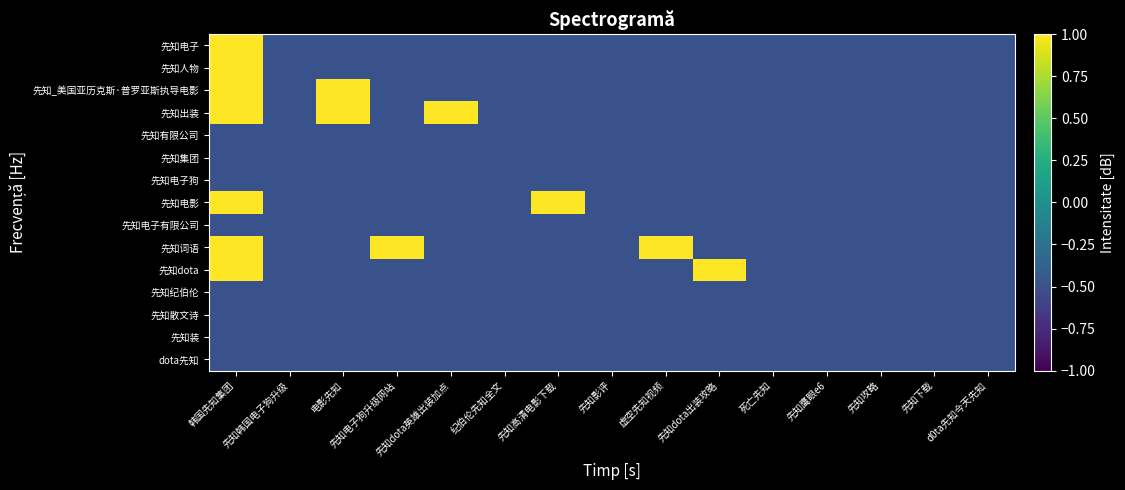

Reading right to left, extract all data points from this chart.

先知电子: d0ta先知今天先知=-0.5	先知下载=-0.5	先知攻略=-0.5	先知鹰眼e6=-0.5	死亡先知=-0.5	先知dota出装攻略=-0.5	虚空先知视频=-0.5	先知影评=-0.5	先知高清电影下载=-0.5	纪伯伦先知全文=-0.5	先知dota英雄出装加点=-0.5	先知电子狗升级网站=-0.5	电影先知=-0.5	先知韩国电子狗升级=-0.5	韩国先知集团=1.0
先知人物: d0ta先知今天先知=-0.5	先知下载=-0.5	先知攻略=-0.5	先知鹰眼e6=-0.5	死亡先知=-0.5	先知dota出装攻略=-0.5	虚空先知视频=-0.5	先知影评=-0.5	先知高清电影下载=-0.5	纪伯伦先知全文=-0.5	先知dota英雄出装加点=-0.5	先知电子狗升级网站=-0.5	电影先知=-0.5	先知韩国电子狗升级=-0.5	韩国先知集团=1.0
先知_美国亚历克斯·普罗亚斯执导电影: d0ta先知今天先知=-0.5	先知下载=-0.5	先知攻略=-0.5	先知鹰眼e6=-0.5	死亡先知=-0.5	先知dota出装攻略=-0.5	虚空先知视频=-0.5	先知影评=-0.5	先知高清电影下载=-0.5	纪伯伦先知全文=-0.5	先知dota英雄出装加点=-0.5	先知电子狗升级网站=-0.5	电影先知=1.0	先知韩国电子狗升级=-0.5	韩国先知集团=1.0
先知出装: d0ta先知今天先知=-0.5	先知下载=-0.5	先知攻略=-0.5	先知鹰眼e6=-0.5	死亡先知=-0.5	先知dota出装攻略=-0.5	虚空先知视频=-0.5	先知影评=-0.5	先知高清电影下载=-0.5	纪伯伦先知全文=-0.5	先知dota英雄出装加点=1.0	先知电子狗升级网站=-0.5	电影先知=1.0	先知韩国电子狗升级=-0.5	韩国先知集团=1.0
先知有限公司: d0ta先知今天先知=-0.5	先知下载=-0.5	先知攻略=-0.5	先知鹰眼e6=-0.5	死亡先知=-0.5	先知dota出装攻略=-0.5	虚空先知视频=-0.5	先知影评=-0.5	先知高清电影下载=-0.5	纪伯伦先知全文=-0.5	先知dota英雄出装加点=-0.5	先知电子狗升级网站=-0.5	电影先知=-0.5	先知韩国电子狗升级=-0.5	韩国先知集团=-0.5
先知集团: d0ta先知今天先知=-0.5	先知下载=-0.5	先知攻略=-0.5	先知鹰眼e6=-0.5	死亡先知=-0.5	先知dota出装攻略=-0.5	虚空先知视频=-0.5	先知影评=-0.5	先知高清电影下载=-0.5	纪伯伦先知全文=-0.5	先知dota英雄出装加点=-0.5	先知电子狗升级网站=-0.5	电影先知=-0.5	先知韩国电子狗升级=-0.5	韩国先知集团=-0.5
先知电子狗: d0ta先知今天先知=-0.5	先知下载=-0.5	先知攻略=-0.5	先知鹰眼e6=-0.5	死亡先知=-0.5	先知dota出装攻略=-0.5	虚空先知视频=-0.5	先知影评=-0.5	先知高清电影下载=-0.5	纪伯伦先知全文=-0.5	先知dota英雄出装加点=-0.5	先知电子狗升级网站=-0.5	电影先知=-0.5	先知韩国电子狗升级=-0.5	韩国先知集团=-0.5
先知电影: d0ta先知今天先知=-0.5	先知下载=-0.5	先知攻略=-0.5	先知鹰眼e6=-0.5	死亡先知=-0.5	先知dota出装攻略=-0.5	虚空先知视频=-0.5	先知影评=-0.5	先知高清电影下载=1.0	纪伯伦先知全文=-0.5	先知dota英雄出装加点=-0.5	先知电子狗升级网站=-0.5	电影先知=-0.5	先知韩国电子狗升级=-0.5	韩国先知集团=1.0
先知电子有限公司: d0ta先知今天先知=-0.5	先知下载=-0.5	先知攻略=-0.5	先知鹰眼e6=-0.5	死亡先知=-0.5	先知dota出装攻略=-0.5	虚空先知视频=-0.5	先知影评=-0.5	先知高清电影下载=-0.5	纪伯伦先知全文=-0.5	先知dota英雄出装加点=-0.5	先知电子狗升级网站=-0.5	电影先知=-0.5	先知韩国电子狗升级=-0.5	韩国先知集团=-0.5
先知词语: d0ta先知今天先知=-0.5	先知下载=-0.5	先知攻略=-0.5	先知鹰眼e6=-0.5	死亡先知=-0.5	先知dota出装攻略=-0.5	虚空先知视频=1.0	先知影评=-0.5	先知高清电影下载=-0.5	纪伯伦先知全文=-0.5	先知dota英雄出装加点=-0.5	先知电子狗升级网站=1.0	电影先知=-0.5	先知韩国电子狗升级=-0.5	韩国先知集团=1.0
先知dota: d0ta先知今天先知=-0.5	先知下载=-0.5	先知攻略=-0.5	先知鹰眼e6=-0.5	死亡先知=-0.5	先知dota出装攻略=1.0	虚空先知视频=-0.5	先知影评=-0.5	先知高清电影下载=-0.5	纪伯伦先知全文=-0.5	先知dota英雄出装加点=-0.5	先知电子狗升级网站=-0.5	电影先知=-0.5	先知韩国电子狗升级=-0.5	韩国先知集团=1.0
先知纪伯伦: d0ta先知今天先知=-0.5	先知下载=-0.5	先知攻略=-0.5	先知鹰眼e6=-0.5	死亡先知=-0.5	先知dota出装攻略=-0.5	虚空先知视频=-0.5	先知影评=-0.5	先知高清电影下载=-0.5	纪伯伦先知全文=-0.5	先知dota英雄出装加点=-0.5	先知电子狗升级网站=-0.5	电影先知=-0.5	先知韩国电子狗升级=-0.5	韩国先知集团=-0.5
先知散文诗: d0ta先知今天先知=-0.5	先知下载=-0.5	先知攻略=-0.5	先知鹰眼e6=-0.5	死亡先知=-0.5	先知dota出装攻略=-0.5	虚空先知视频=-0.5	先知影评=-0.5	先知高清电影下载=-0.5	纪伯伦先知全文=-0.5	先知dota英雄出装加点=-0.5	先知电子狗升级网站=-0.5	电影先知=-0.5	先知韩国电子狗升级=-0.5	韩国先知集团=-0.5
先知装: d0ta先知今天先知=-0.5	先知下载=-0.5	先知攻略=-0.5	先知鹰眼e6=-0.5	死亡先知=-0.5	先知dota出装攻略=-0.5	虚空先知视频=-0.5	先知影评=-0.5	先知高清电影下载=-0.5	纪伯伦先知全文=-0.5	先知dota英雄出装加点=-0.5	先知电子狗升级网站=-0.5	电影先知=-0.5	先知韩国电子狗升级=-0.5	韩国先知集团=-0.5
dota先知: d0ta先知今天先知=-0.5	先知下载=-0.5	先知攻略=-0.5	先知鹰眼e6=-0.5	死亡先知=-0.5	先知dota出装攻略=-0.5	虚空先知视频=-0.5	先知影评=-0.5	先知高清电影下载=-0.5	纪伯伦先知全文=-0.5	先知dota英雄出装加点=-0.5	先知电子狗升级网站=-0.5	电影先知=-0.5	先知韩国电子狗升级=-0.5	韩国先知集团=-0.5